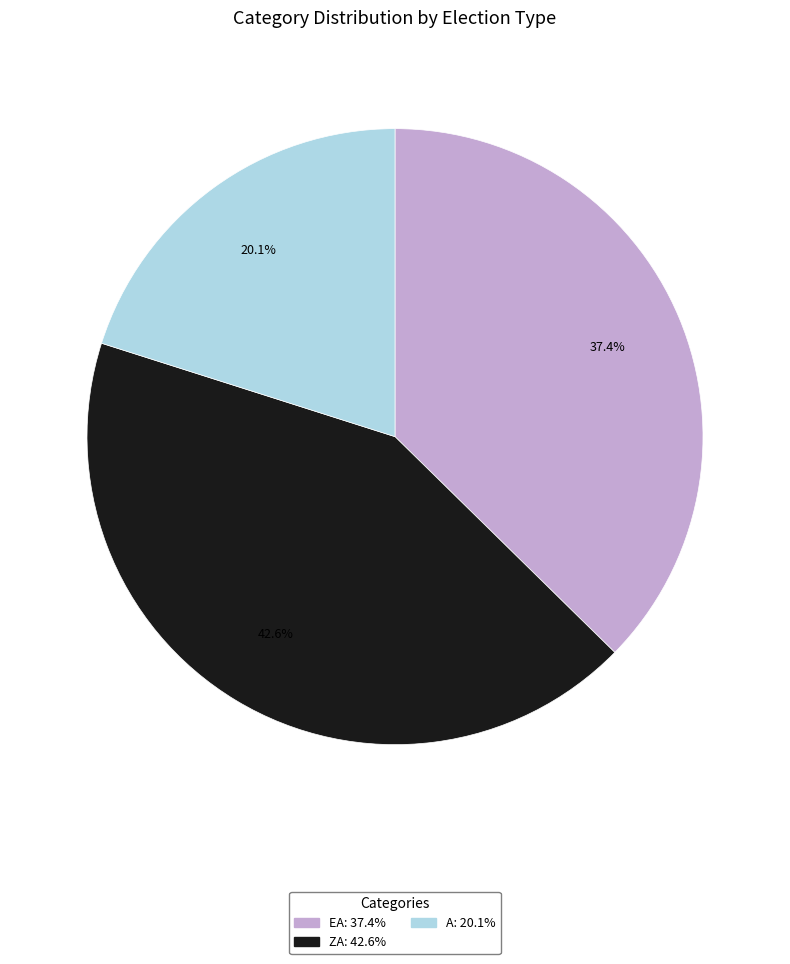

Does any single category account for the majority?

No